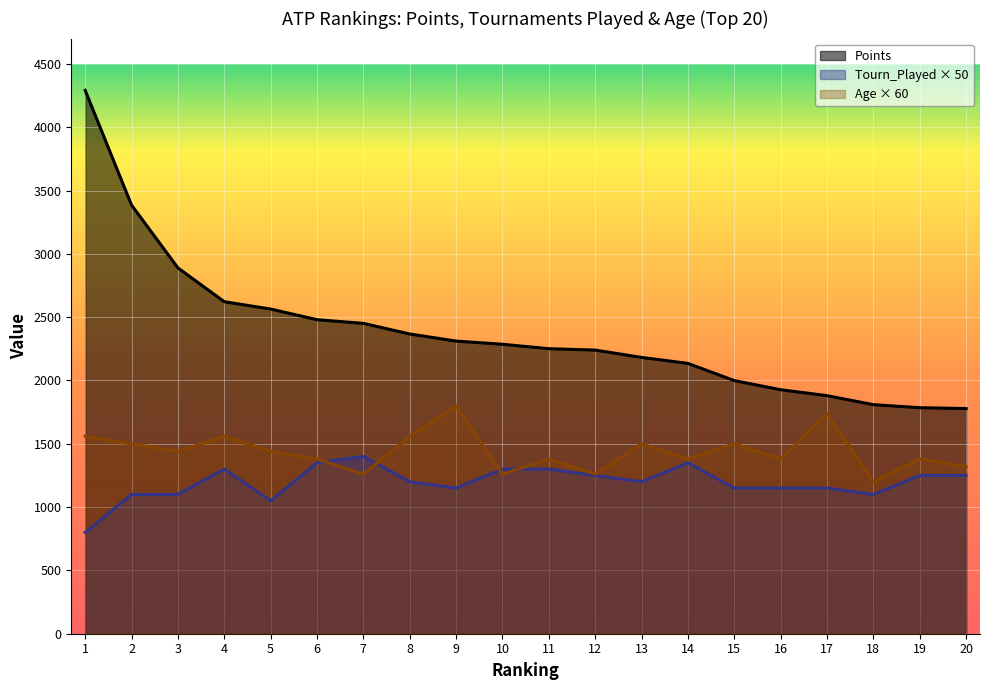

Is the value of Points at 19 greater than the value of Age at 15?

Yes